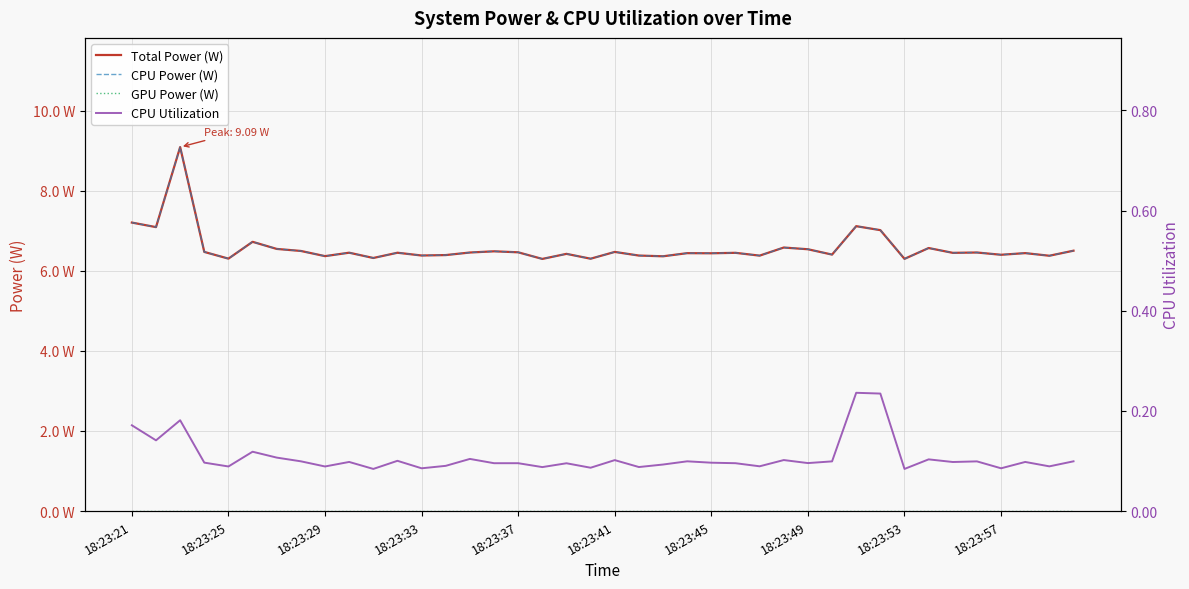

What is the average value of the CPU Utilization series?

0.1